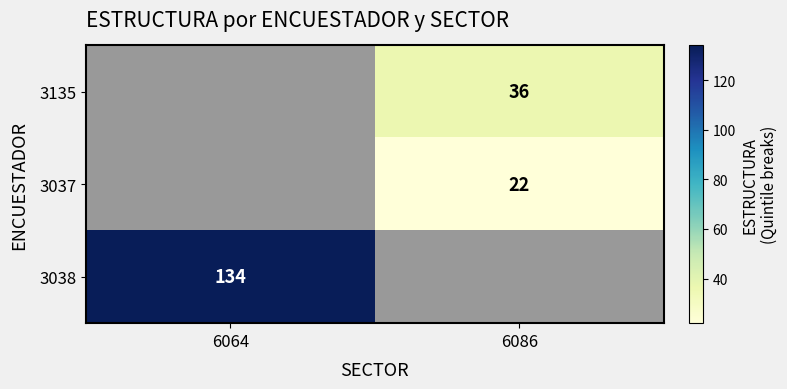

The 3038 series shows 134 at 6064. True or false?

True